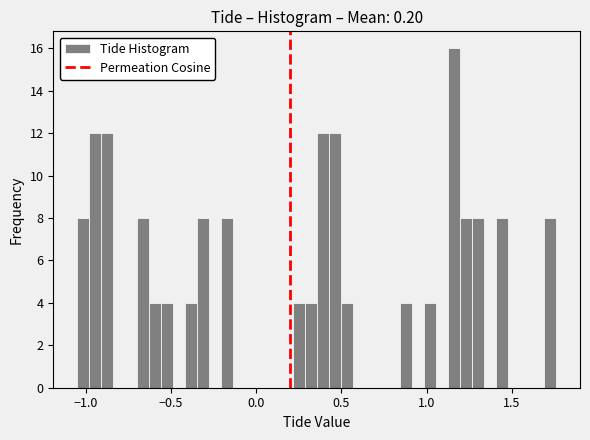

Around what value on the x-axis is the tallest bar? Give the approximate position of its centre, as read against the axis.

1.15